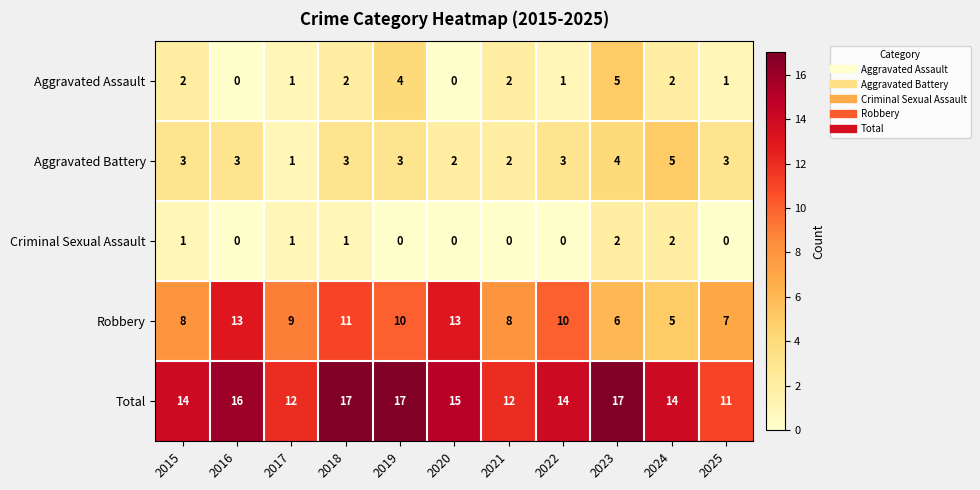

What is the sum of all Robbery values?

100